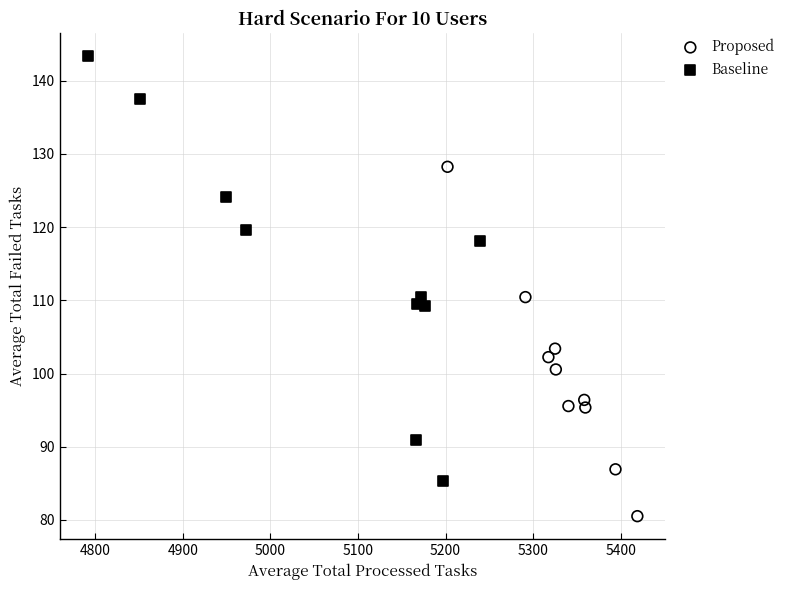

Which series contains the lowest Y value?

Proposed